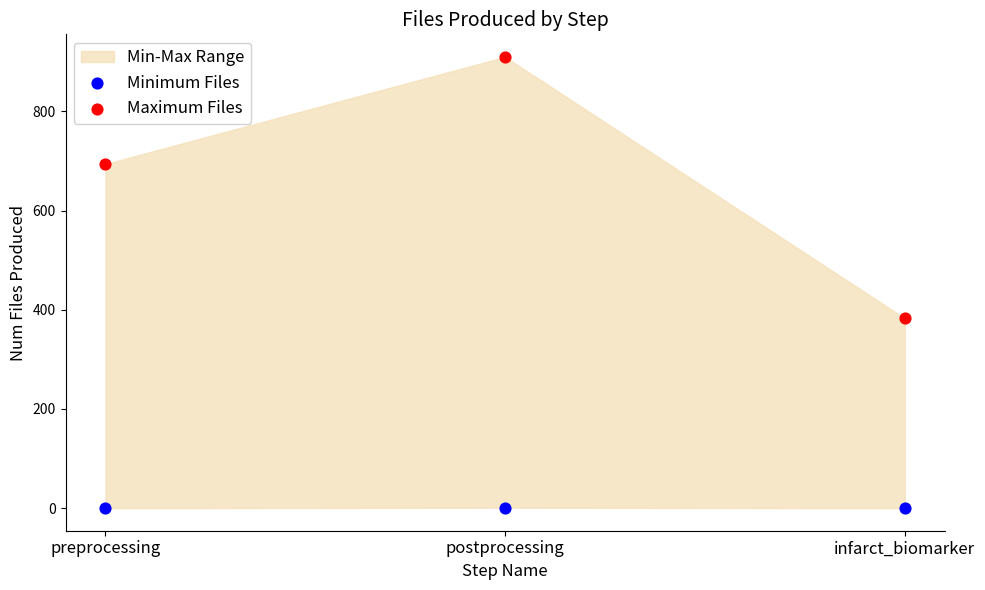

Which series reaches the maximum Y coordinate?

Maximum Files